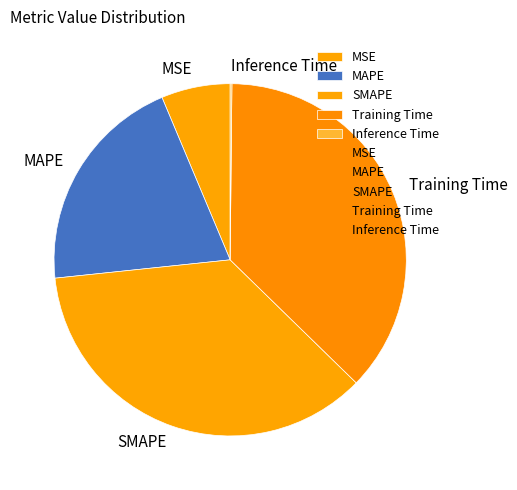

Which category has the biggest portion of the pie?

Training Time